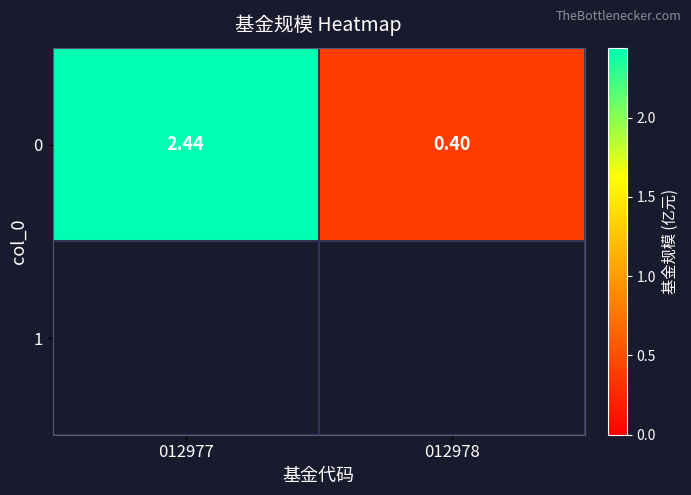

What is the maximum value shown in the chart?

2.4